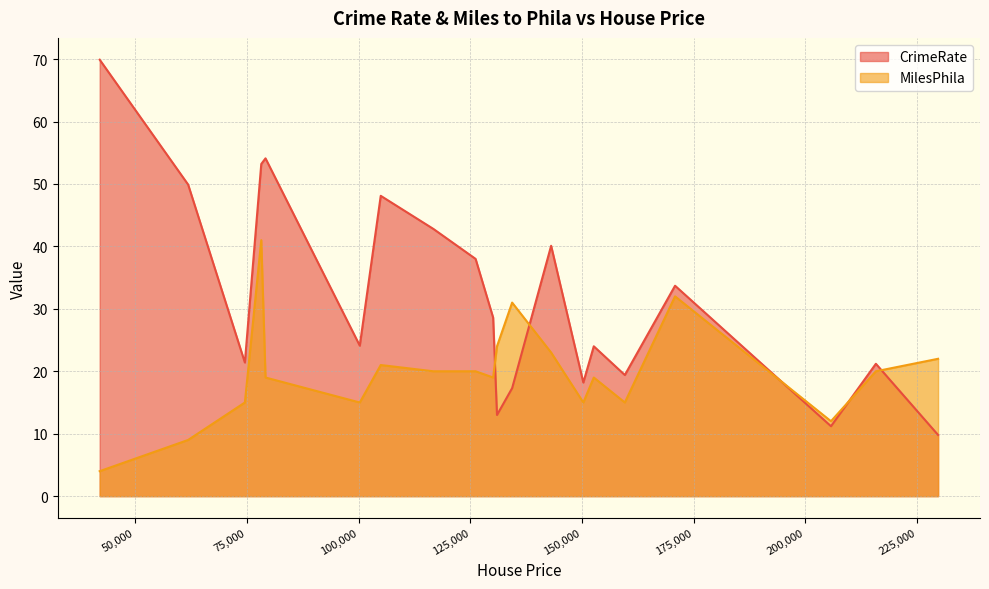

What is the average value of the MilesPhila series?

19.8